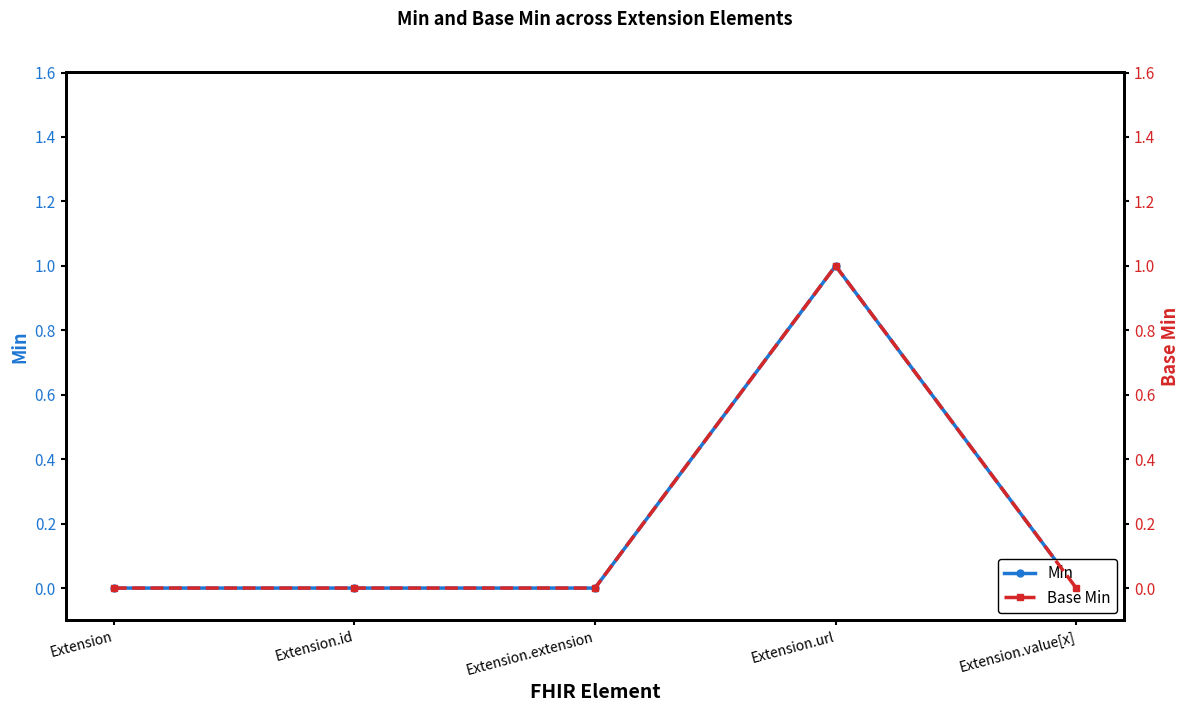

Reading left to right, transcribe all the data shown in this chart.

Min: Extension=0	Extension.id=0	Extension.extension=0	Extension.url=1	Extension.value[x]=0
Base Min: Extension=0	Extension.id=0	Extension.extension=0	Extension.url=1	Extension.value[x]=0